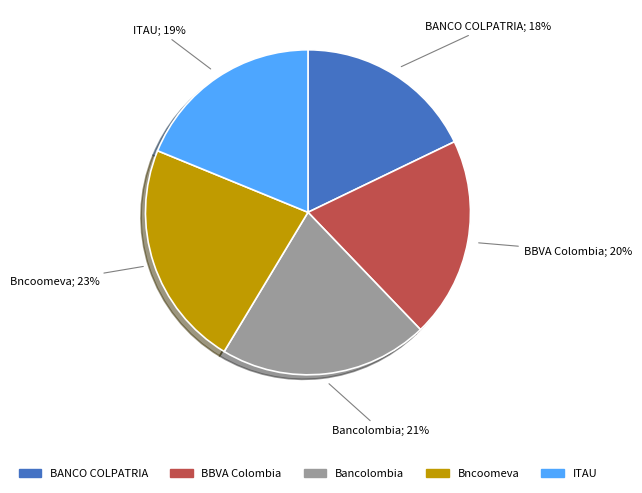

What percentage is NOT represented by ITAU?

81.2%